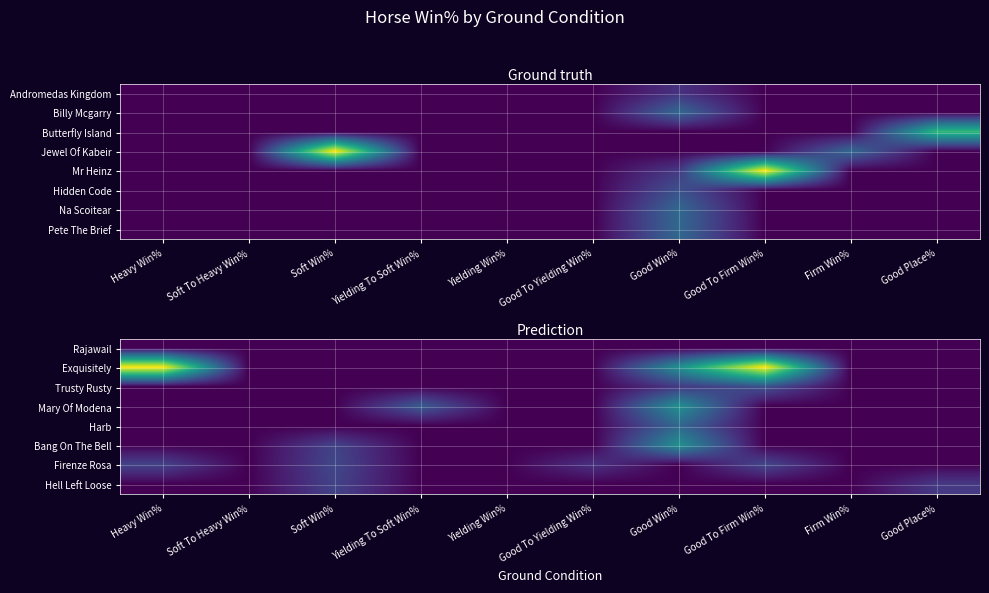

How many values in Trusty Rusty are above zero?

2